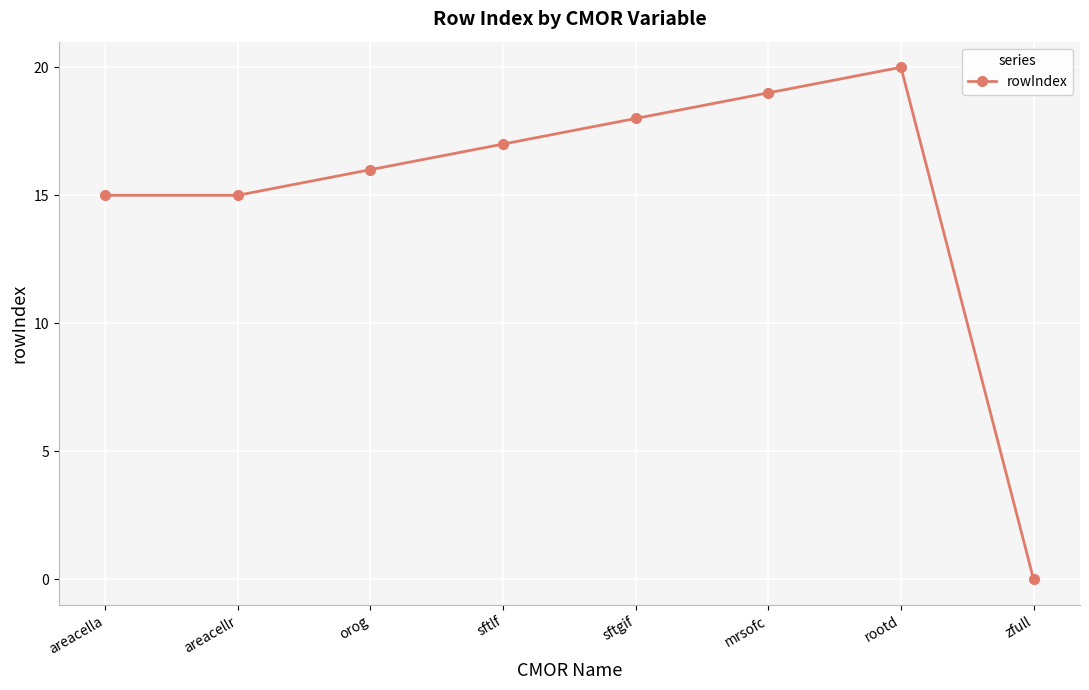

At which category does the chart reach its minimum across all series?

zfull